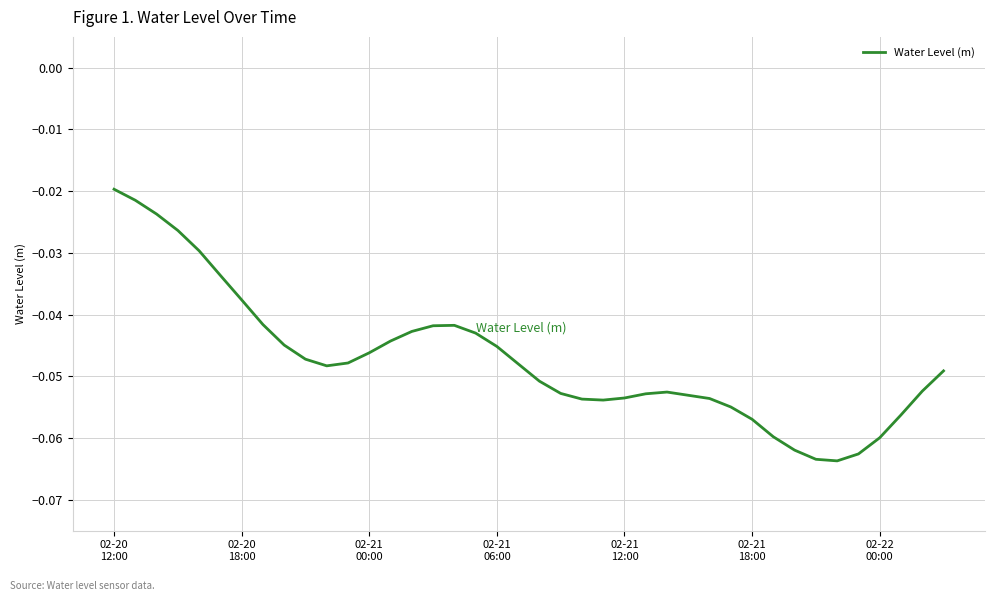

Reading left to right, what are all the values shown in this chart?

-0.0	-0.0	-0.0	-0.0	-0.0	-0.0	-0.0	-0.0	-0.0	-0.0	-0.0	-0.0	-0.0	-0.0	-0.0	-0.0	-0.0	-0.0	-0.0	-0.0	-0.1	-0.1	-0.1	-0.1	-0.1	-0.1	-0.1	-0.1	-0.1	-0.1	-0.1	-0.1	-0.1	-0.1	-0.1	-0.1	-0.1	-0.1	-0.1	-0.0